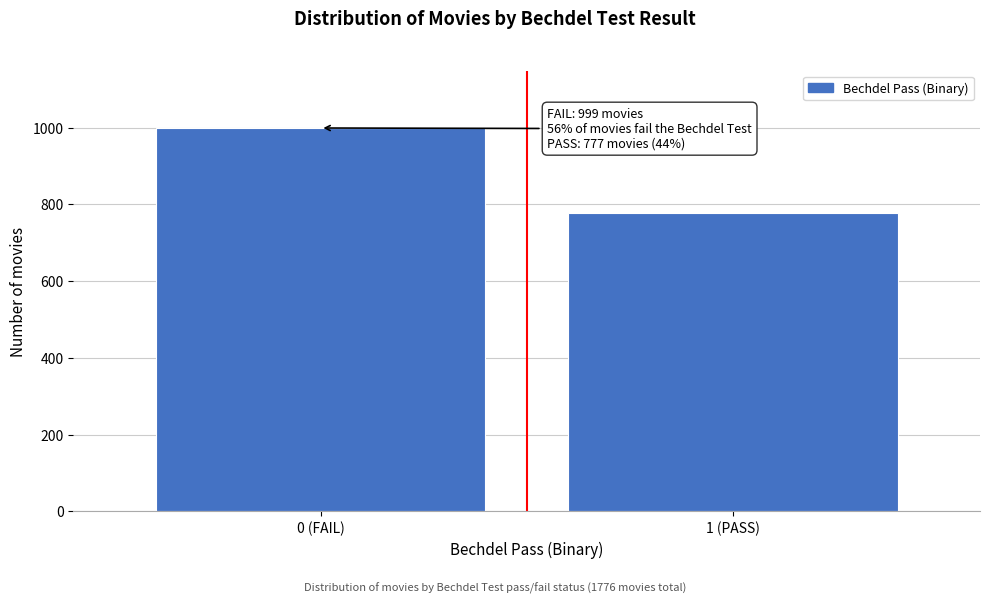

Reading left to right, what are all the values shown in this chart?

0 (FAIL)=999	1 (PASS)=777